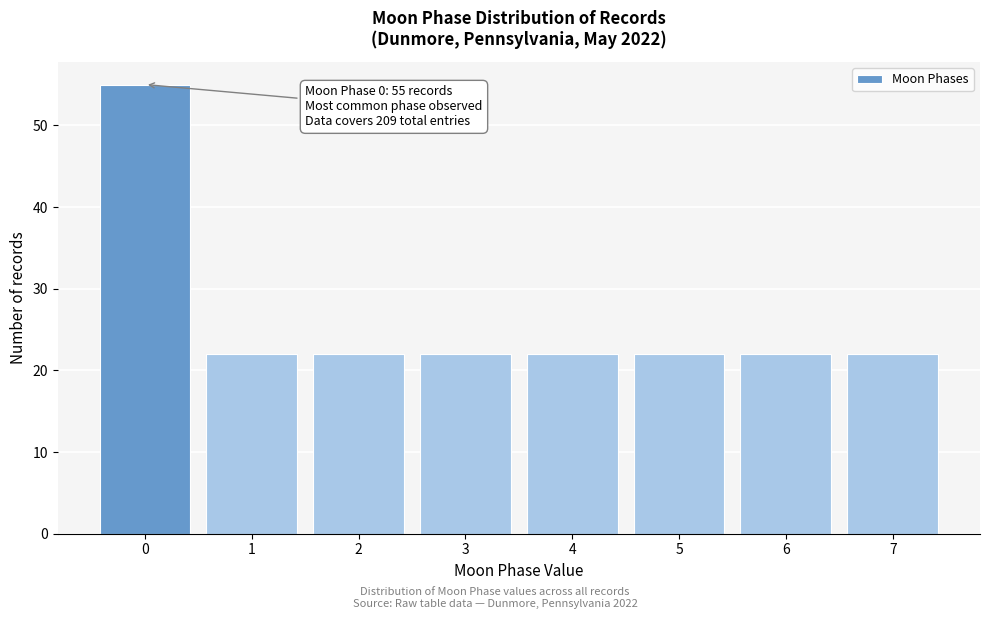

Reading left to right, transcribe all the data shown in this chart.

55	22	22	22	22	22	22	22